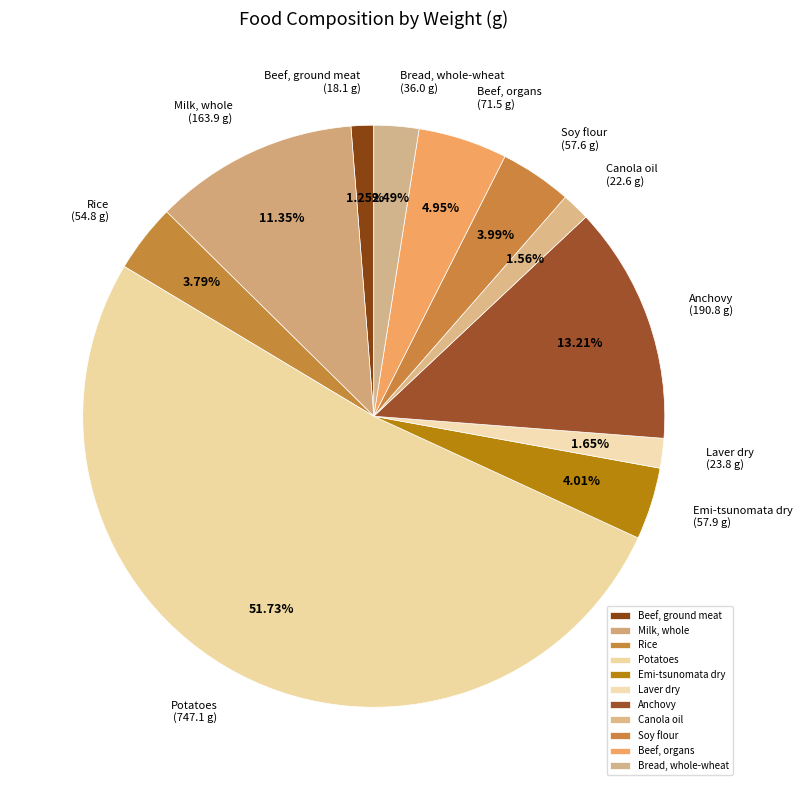

To the nearest percent, what percentage of the pie is Beef, organs?

5%